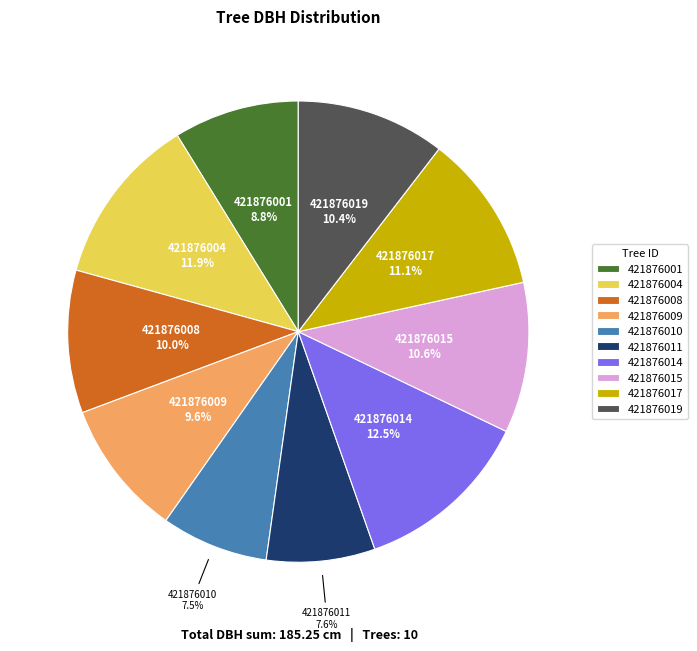

What is the ratio of the value at 421876001 to the value at 421876010?

1.2